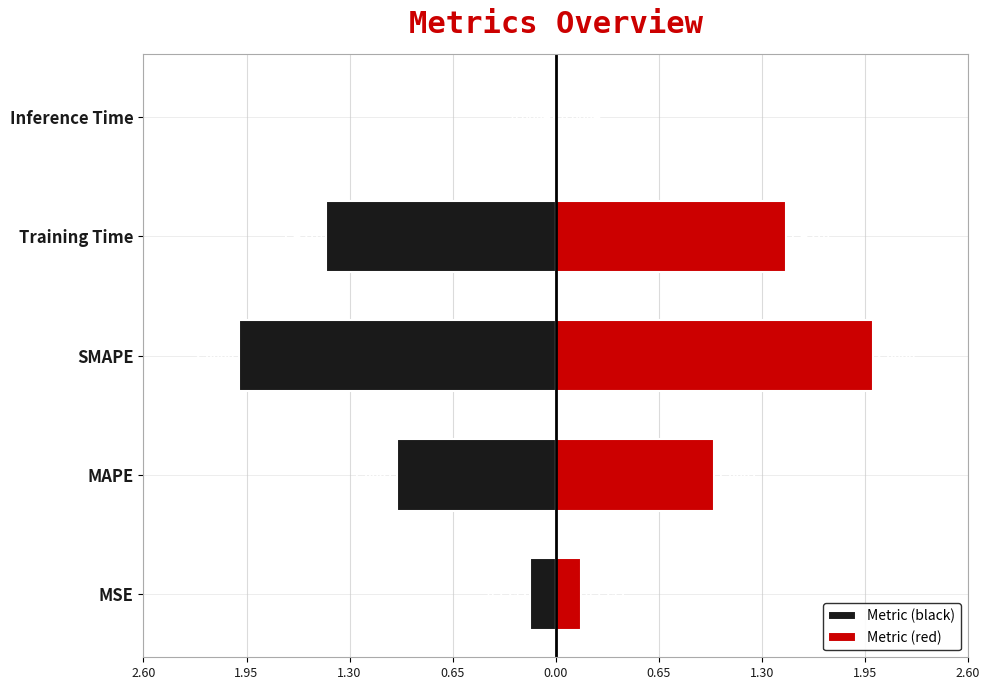

What is the sum of all Metric (black) values?

-4.6